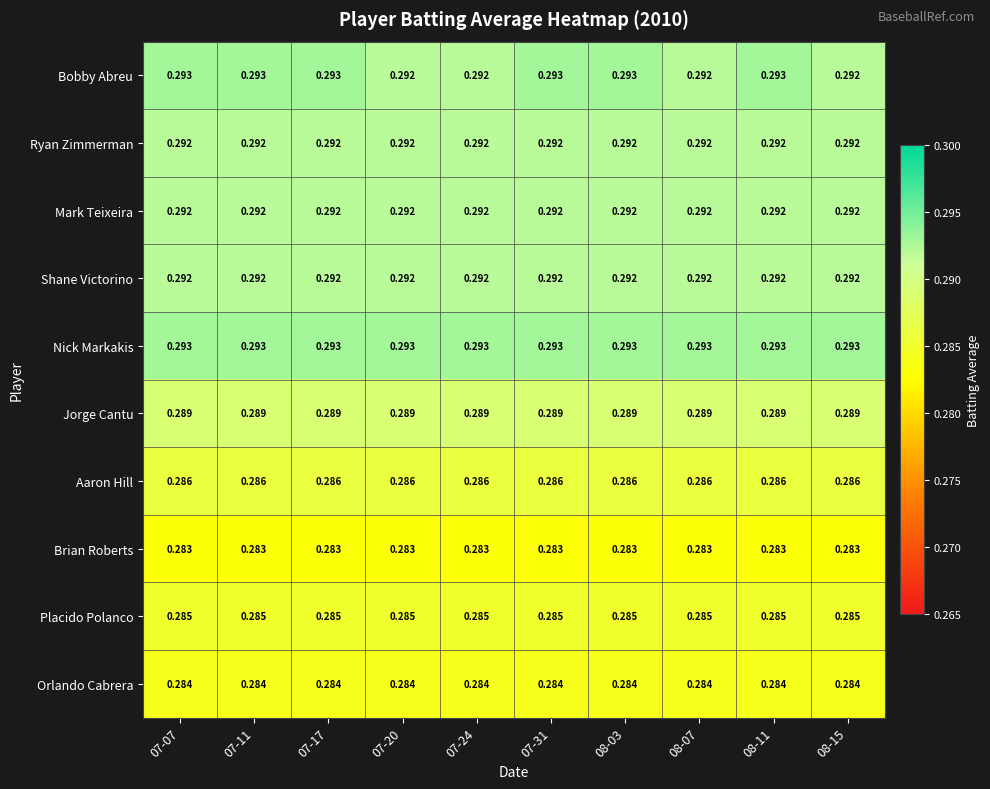

Which series has the largest range (max minus min)?

Bobby Abreu